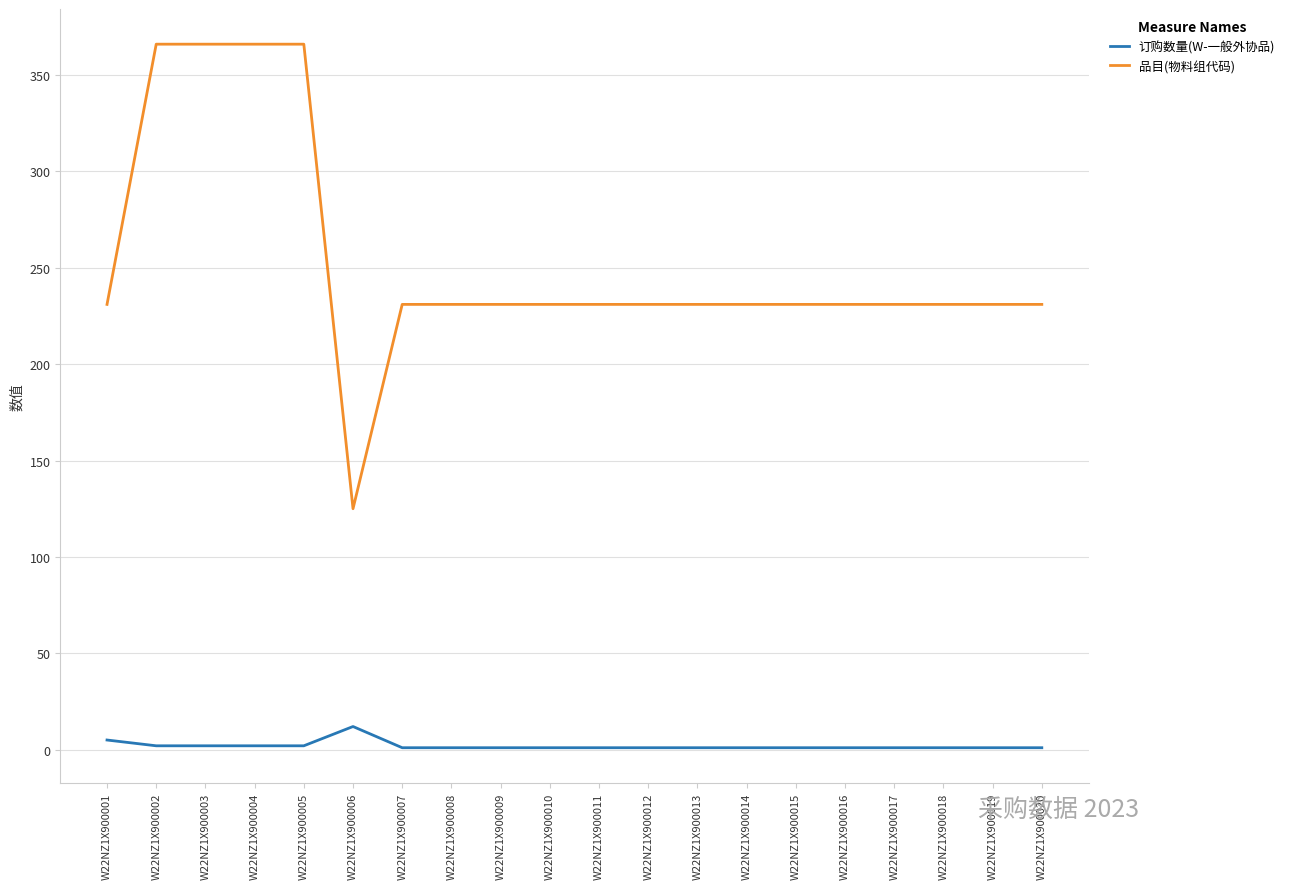

What is the highest value of the 品目(物料组代码) series?

366